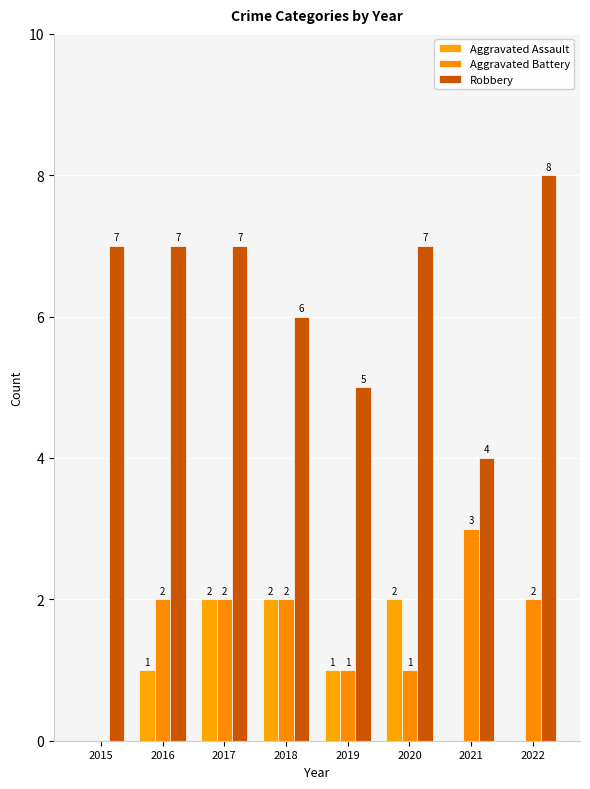

Count the number of data series in this chart.

3